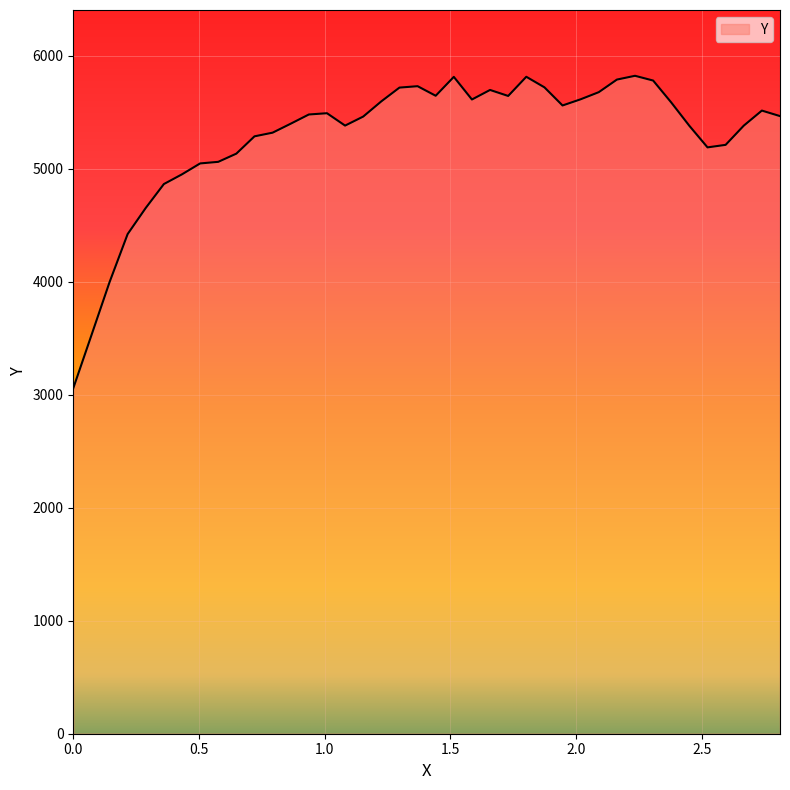

What is the smallest value displayed?

3058.0